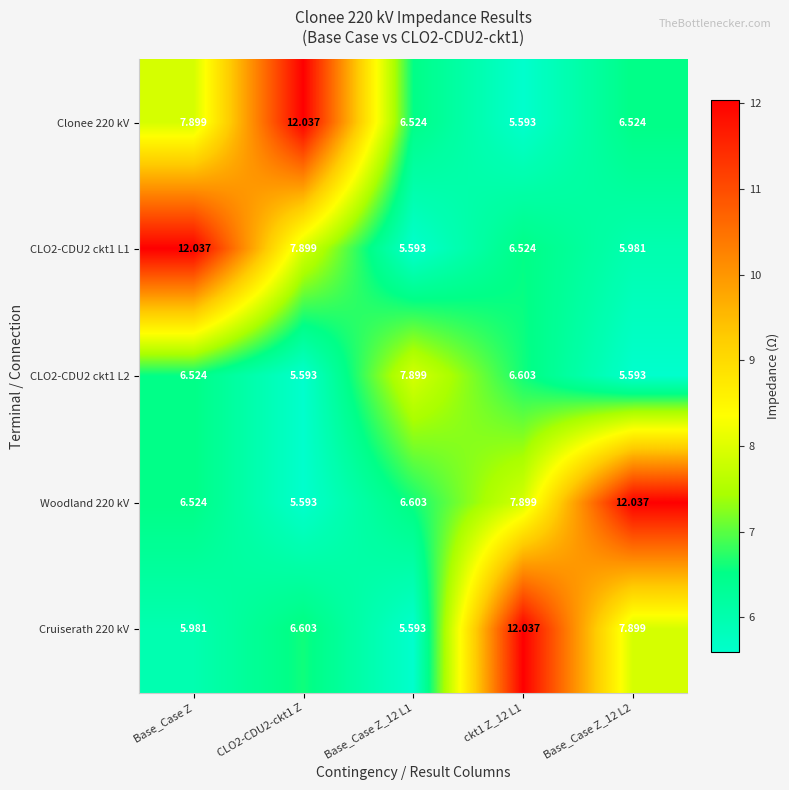

Where does the CLO2-CDU2 ckt1 L2 series first go above 6?

Base_Case Z